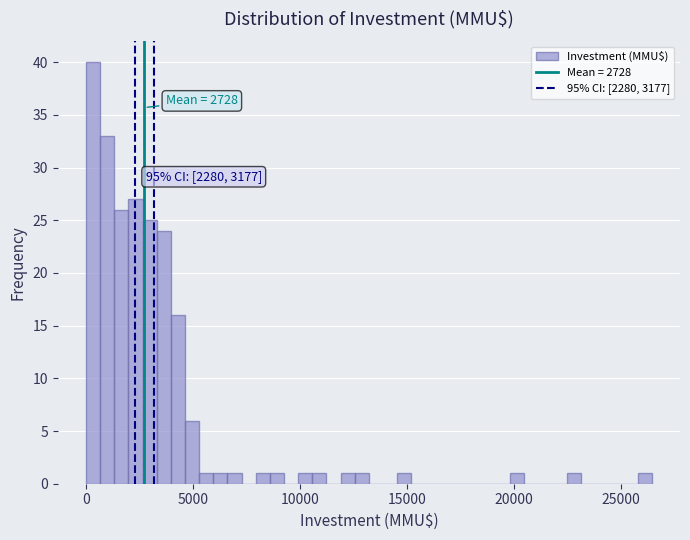

Around what value on the x-axis is the tallest bar? Give the approximate position of its centre, as read against the axis.

500